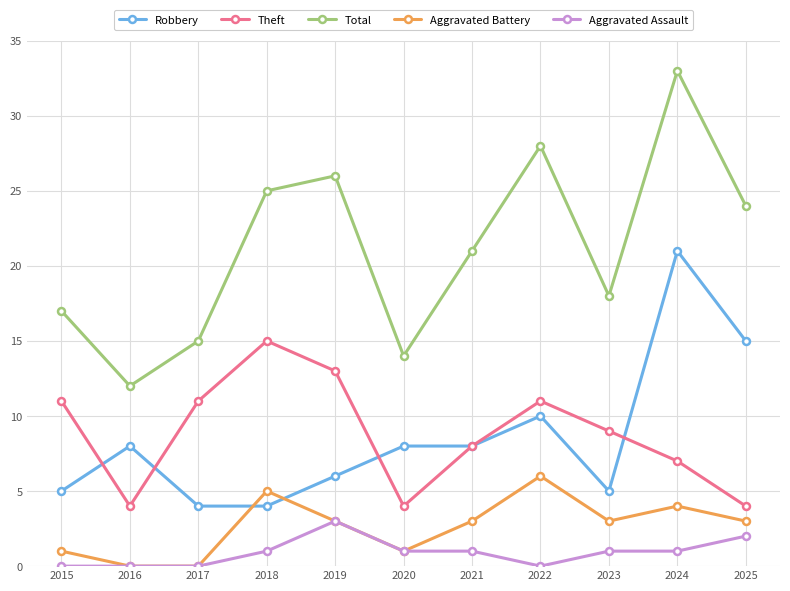

How many interior local peaks does the Aggravated Battery series have?

3